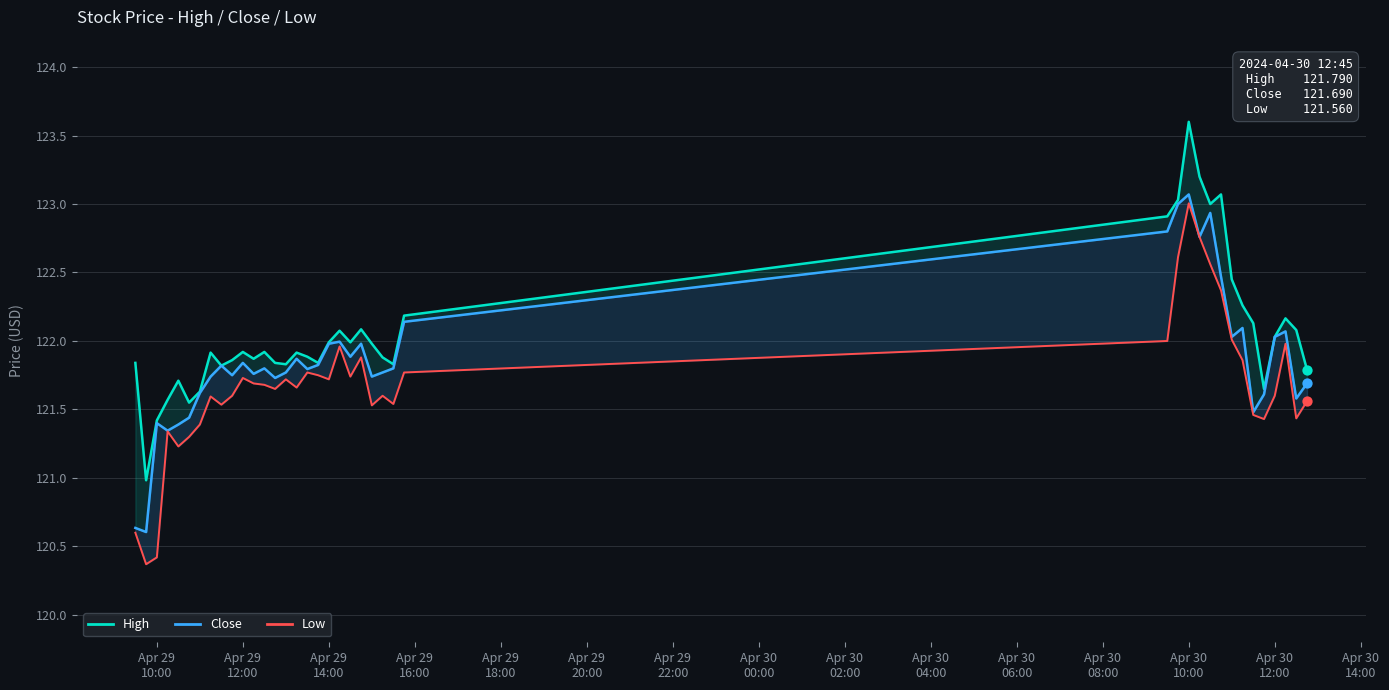

At which category is the sum across all series the highest?

Apr 30 10:00